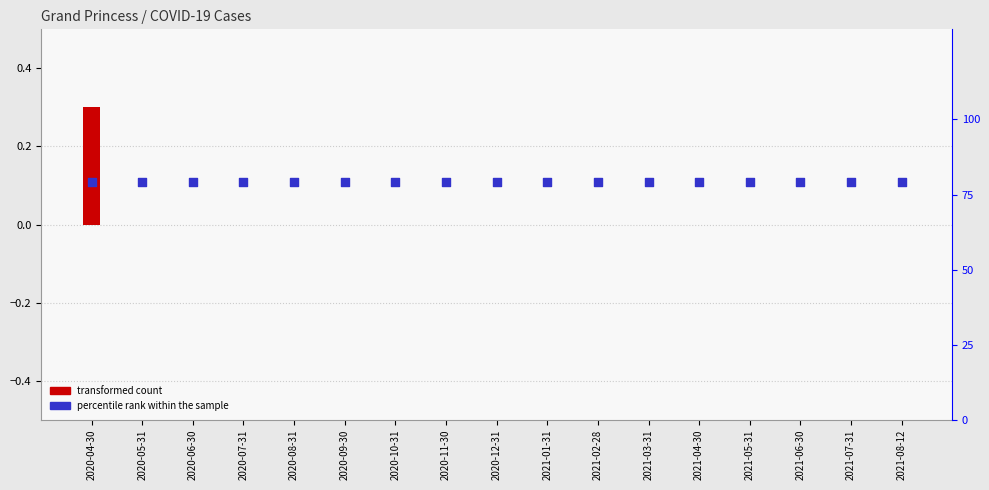

Which series has the largest total across all categories?

percentile rank within the sample